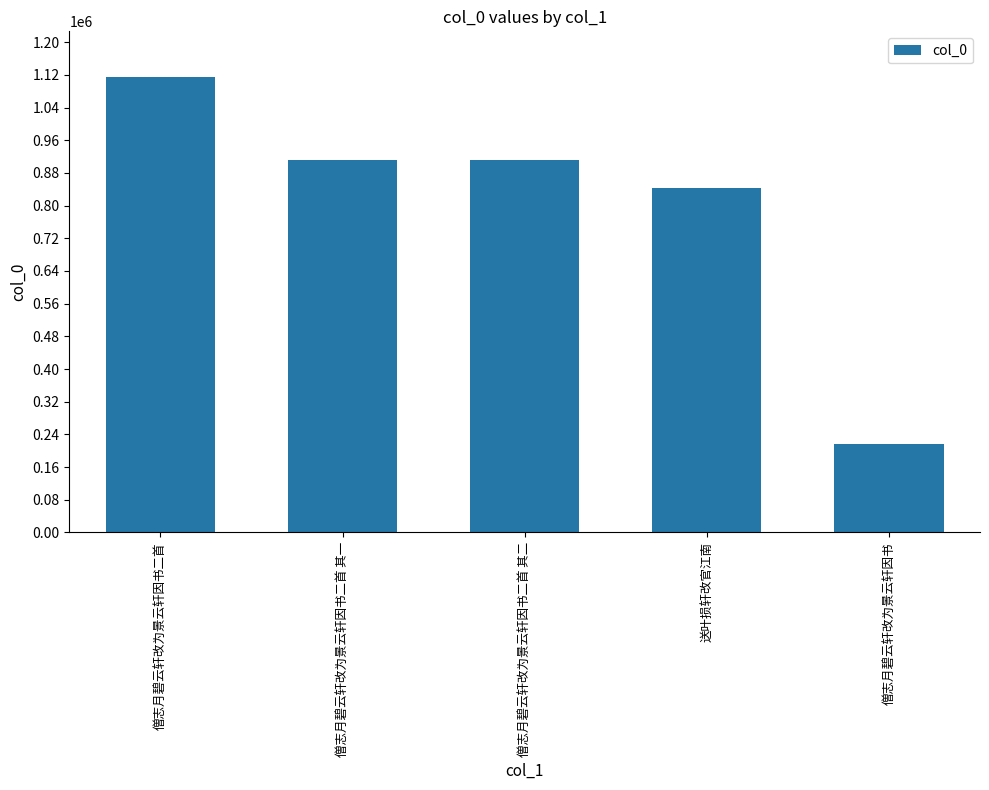

What is the greatest value displayed?

1114961